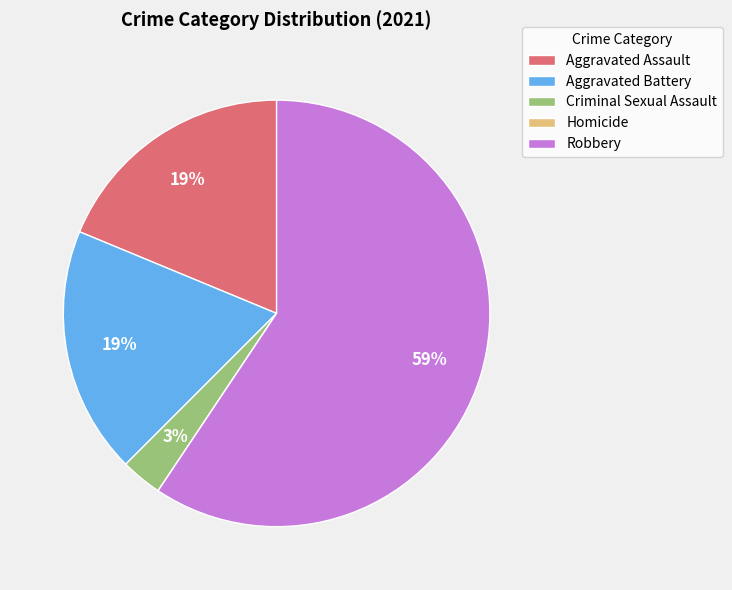

To the nearest percent, what percentage of the pie is Criminal Sexual Assault?

3%